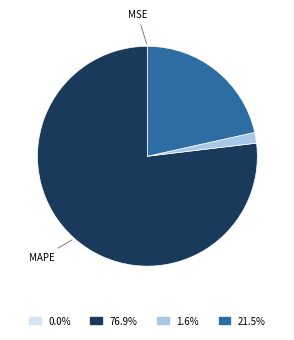

Does any single category account for the majority?

Yes